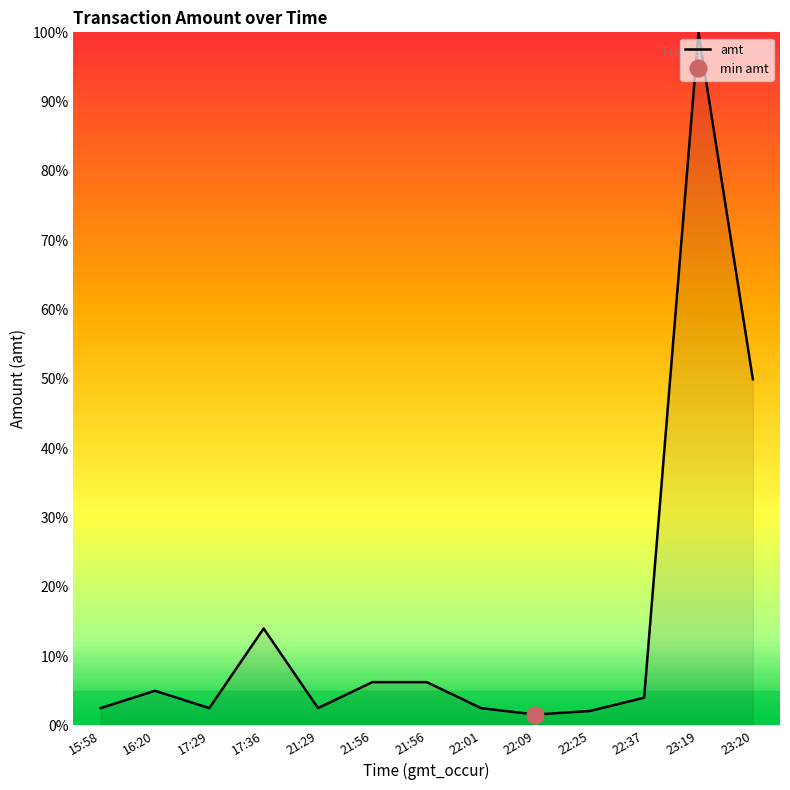

At which category does the chart reach its minimum across all series?

22:09